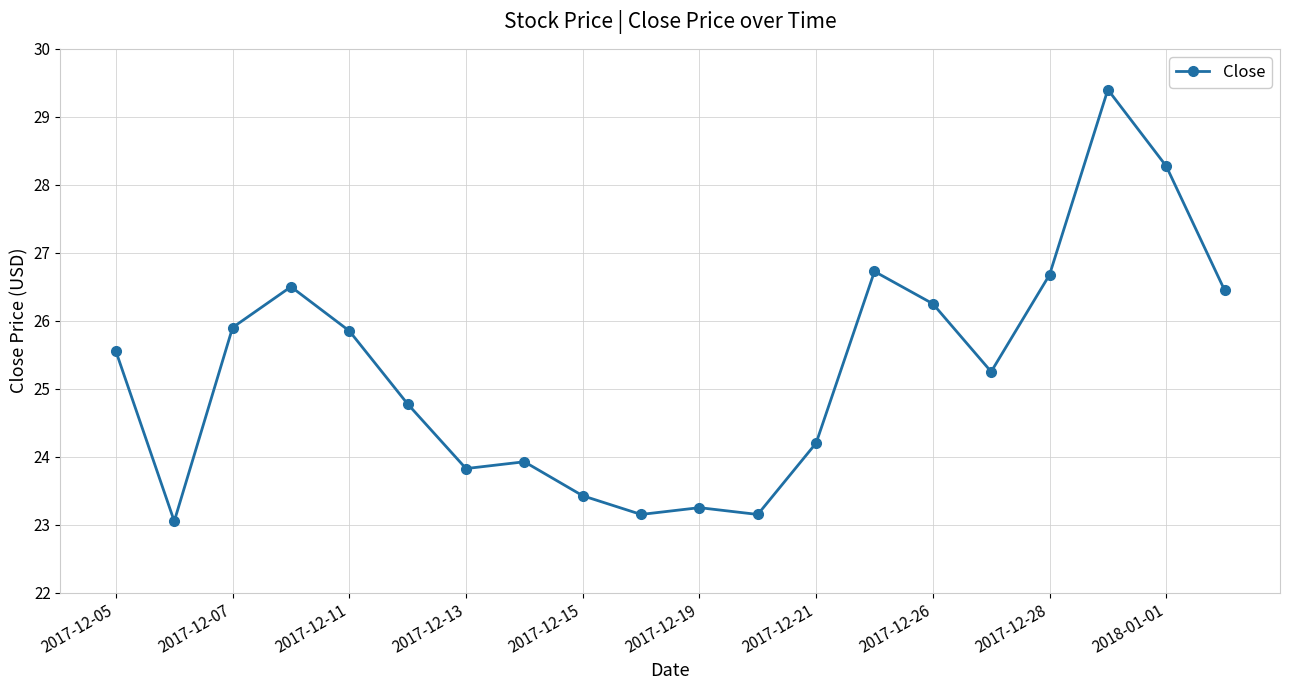

True or false: the data has more than 2 interior local peaks.

True